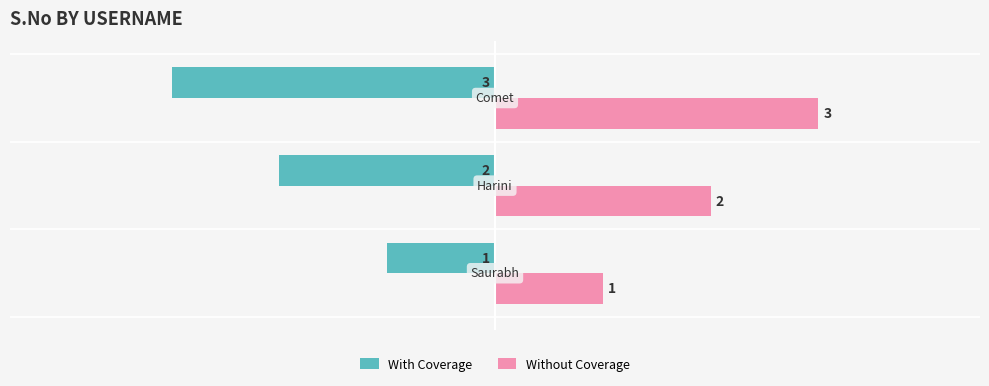

What is the sum of all With Coverage values?

-6